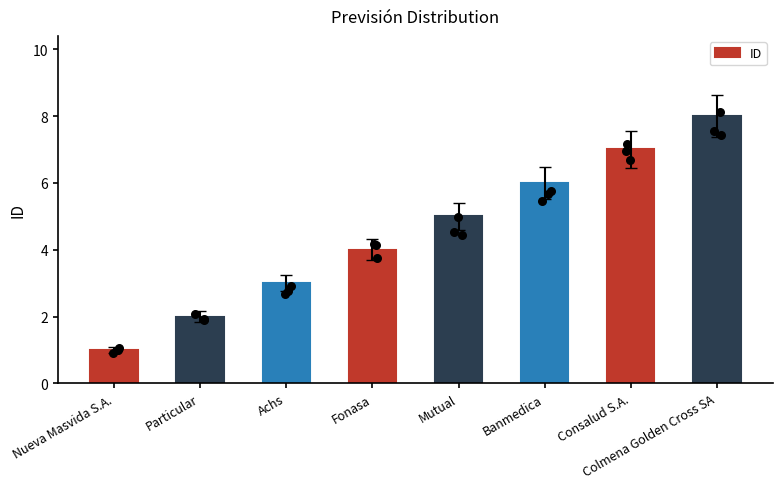

Between Achs and Nueva Masvida S.A., which is larger?

Achs